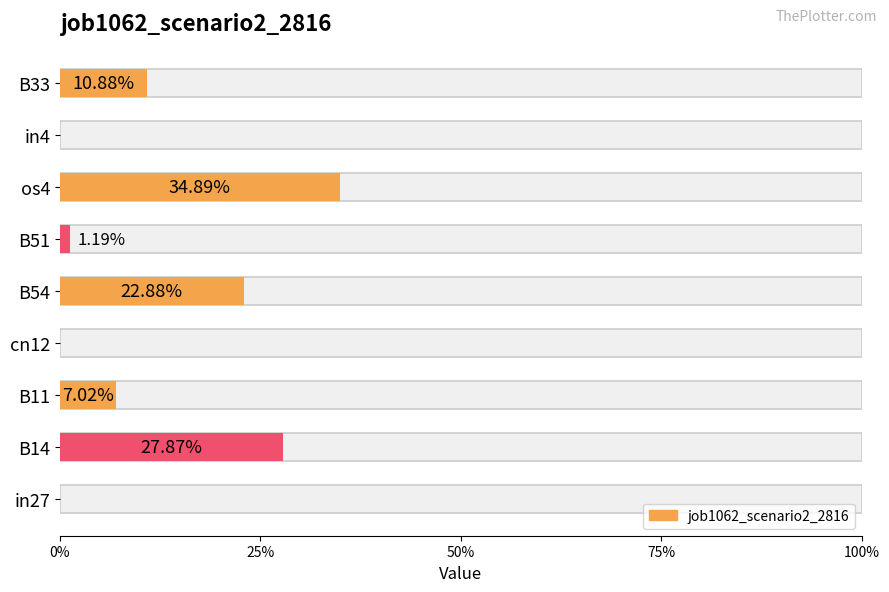

How many bars are there in total?

9